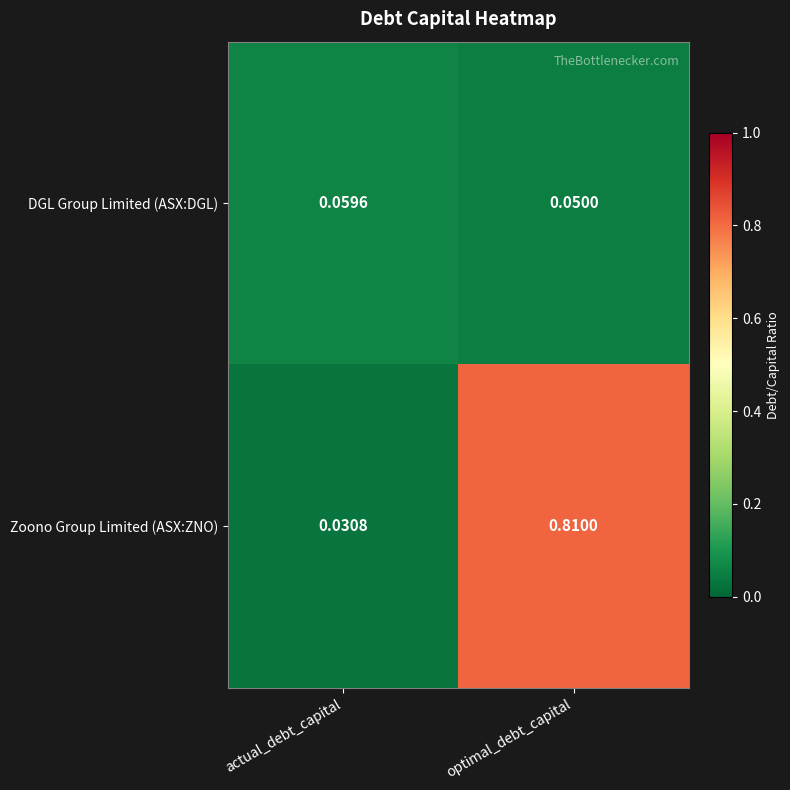

Where is Zoono Group Limited (ASX:ZNO) nearest to the value 0?

actual_debt_capital